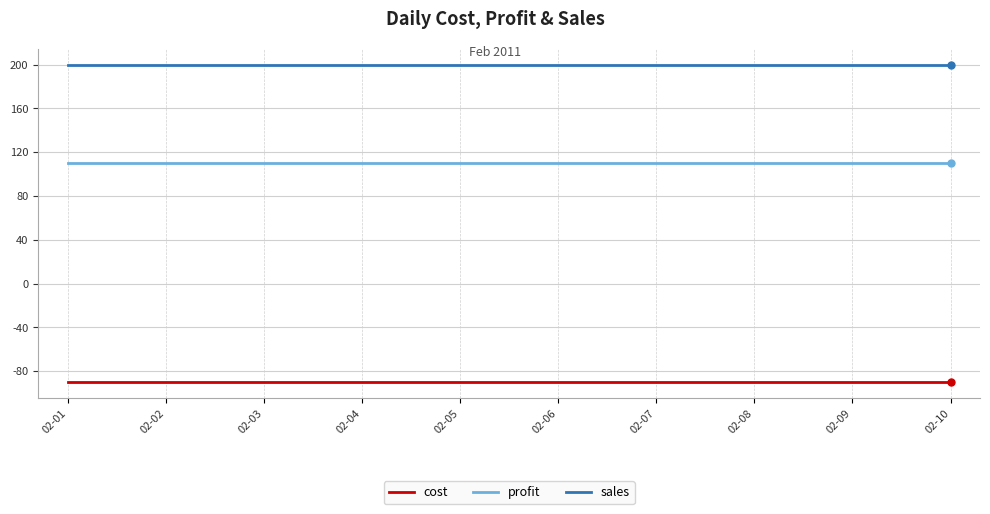

Is this an area chart (filled region under the line)?

No